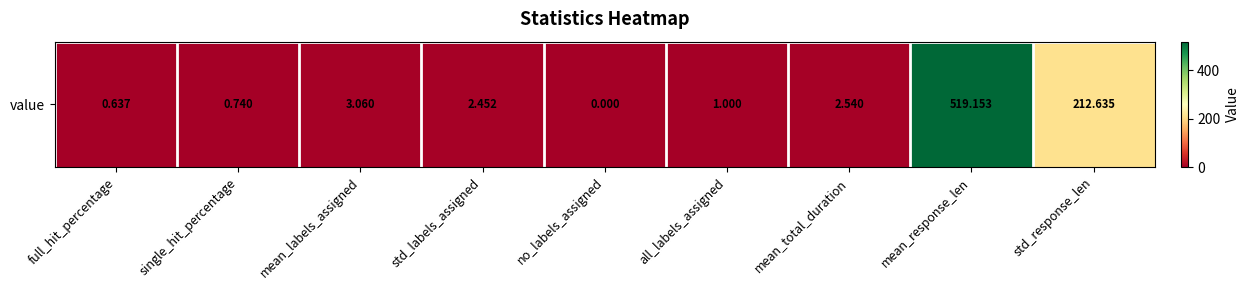

What is the change in value from full_hit_percentage to mean_total_duration?

+1.9